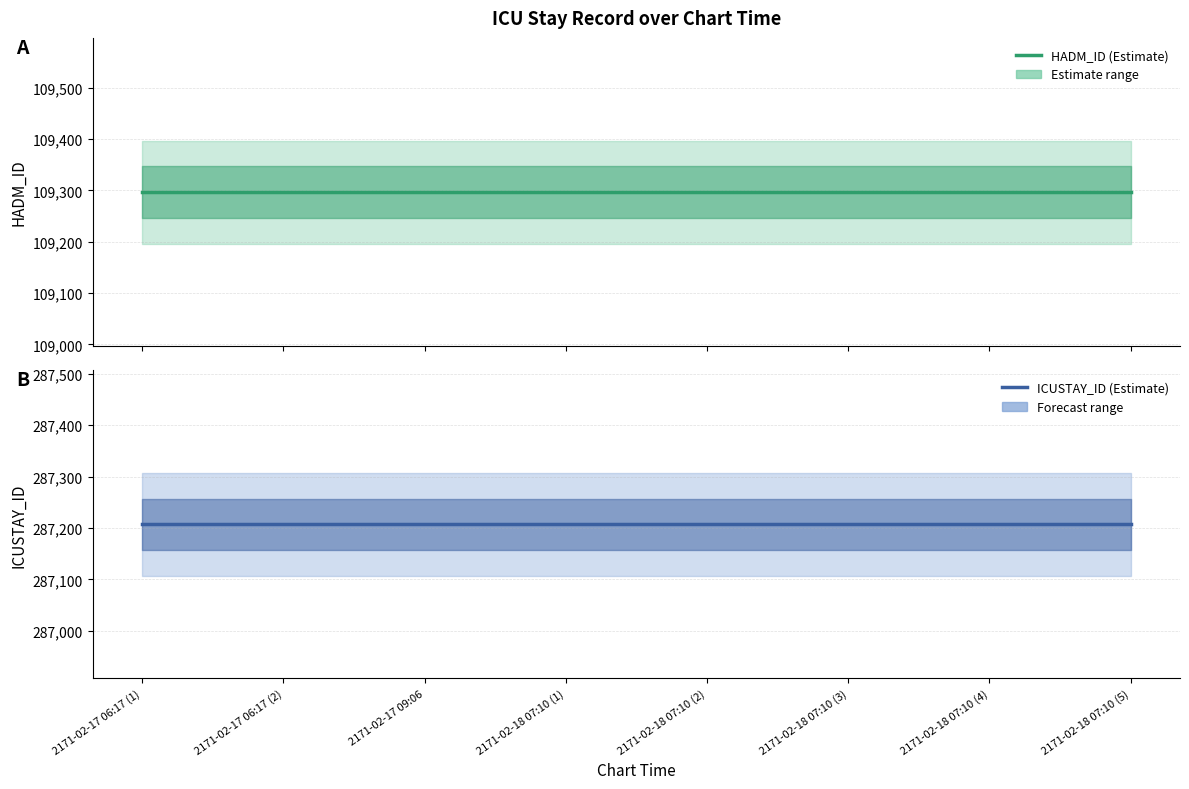

Which series has the widest spread of values?

HADM_ID